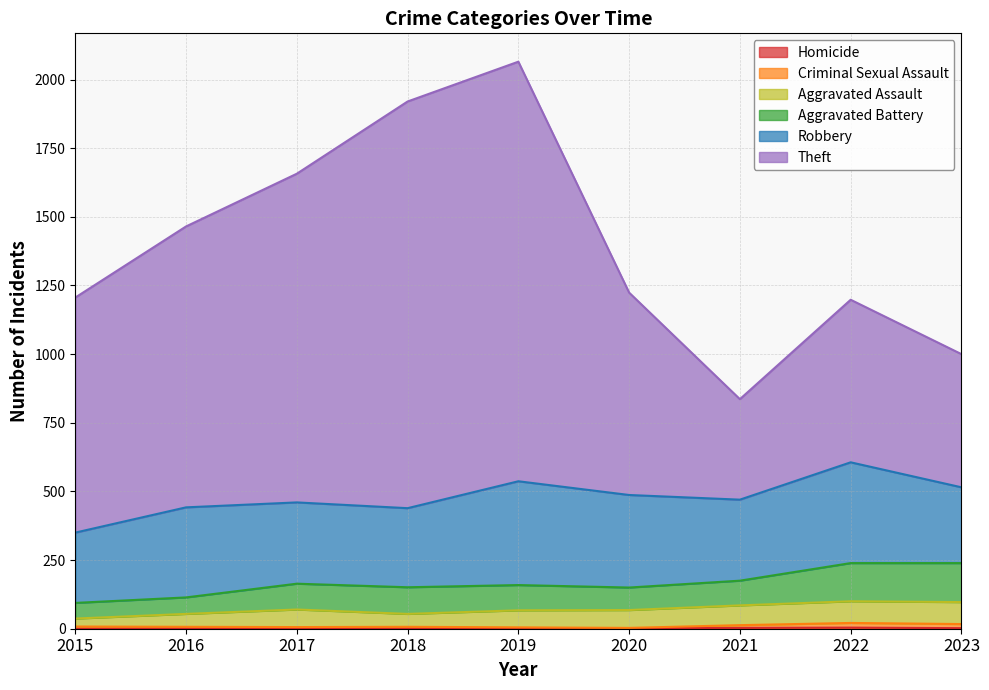

What is the sum of the Criminal Sexual Assault values at 2023 and 2022?

38